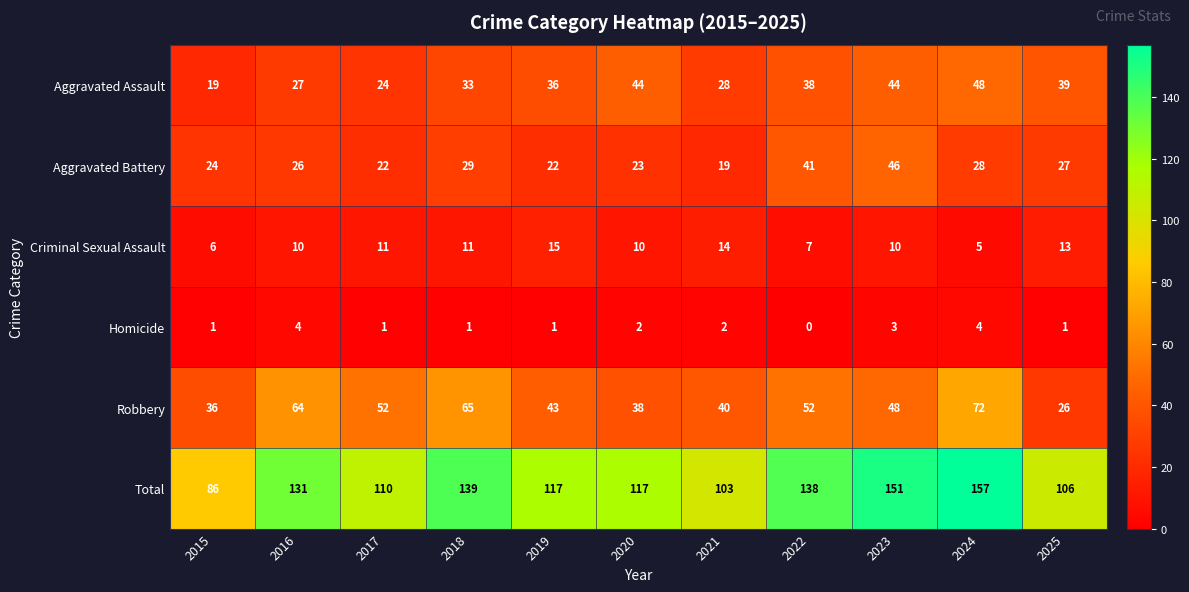

At which label is Aggravated Assault closest to 33?

2018